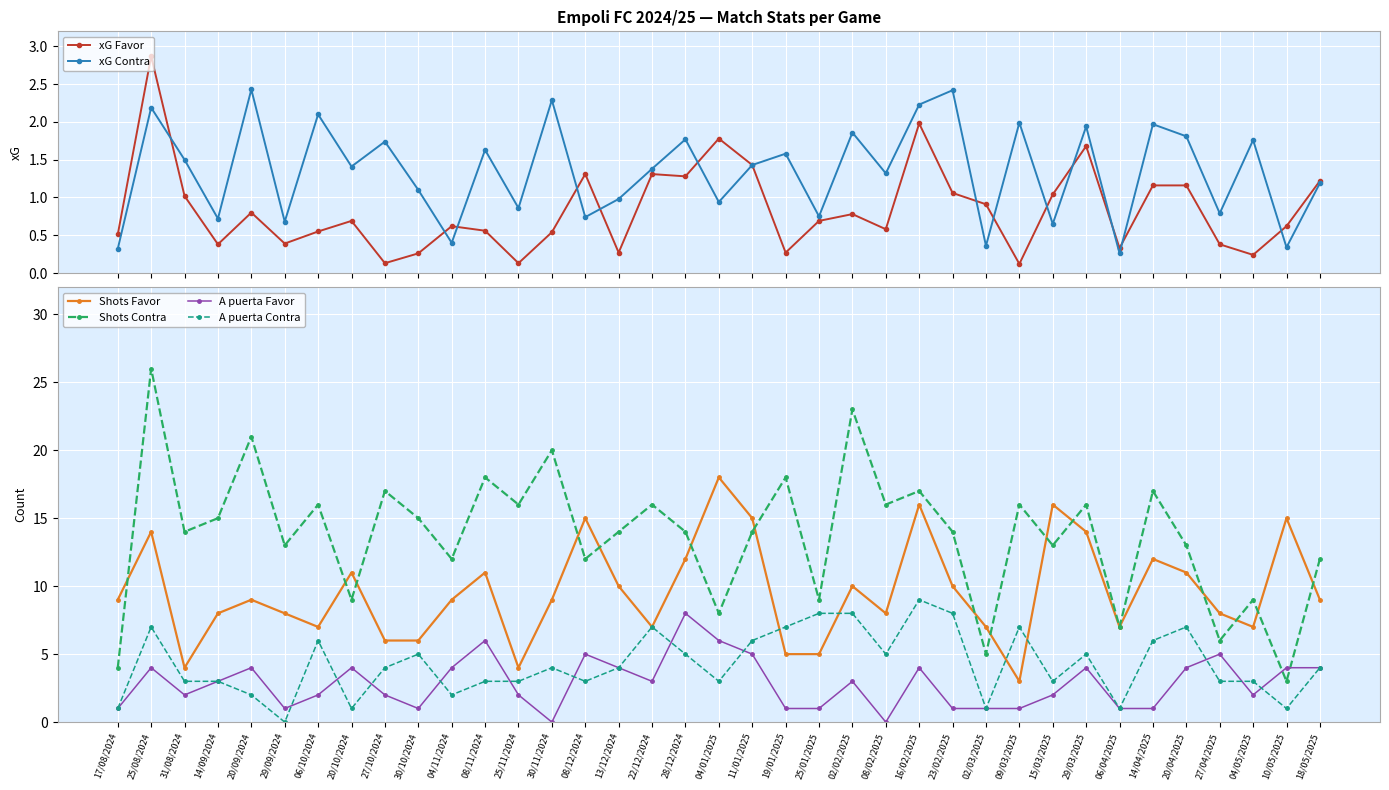

What is the difference between the xG Favor values at 04/11/2024 and 20/04/2025?

0.5